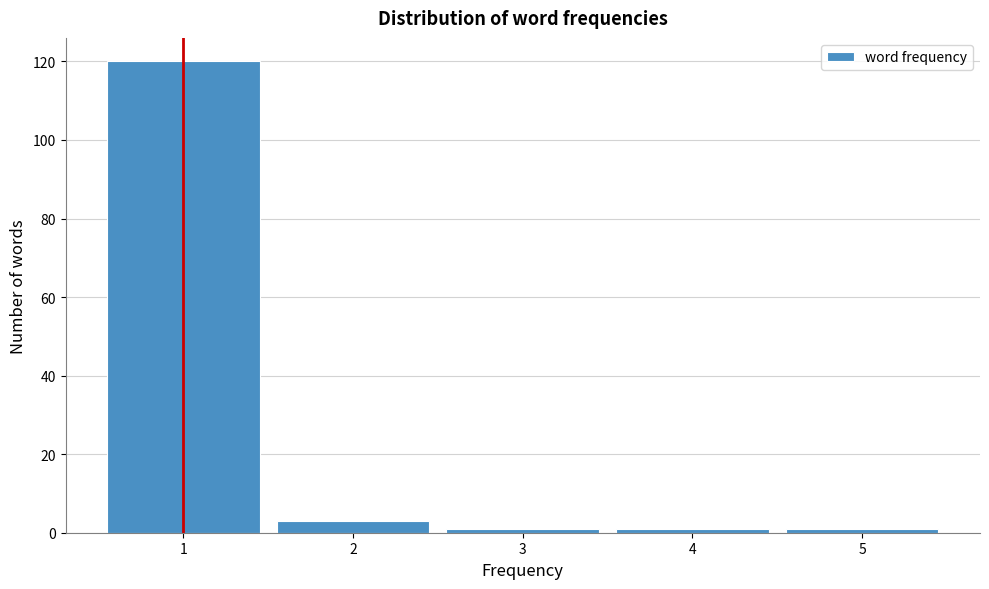

What is the height of the bar covering 1.5 to 2.5 on the x-axis? The values are not printed on the chart, so give them approximately, as read against the axis.

4